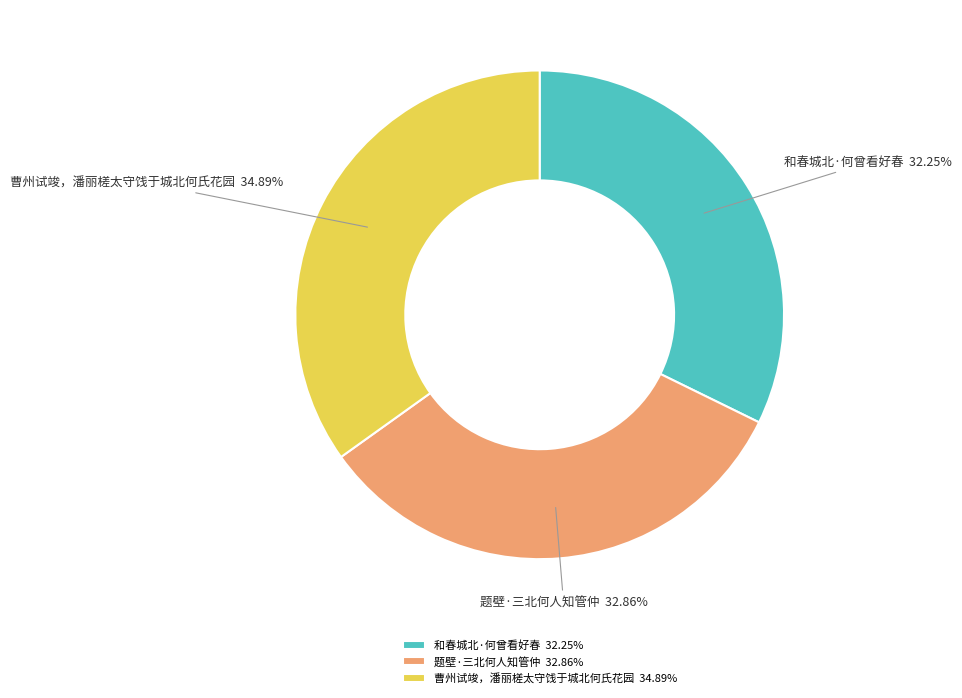

How many slices are in this pie chart?

3